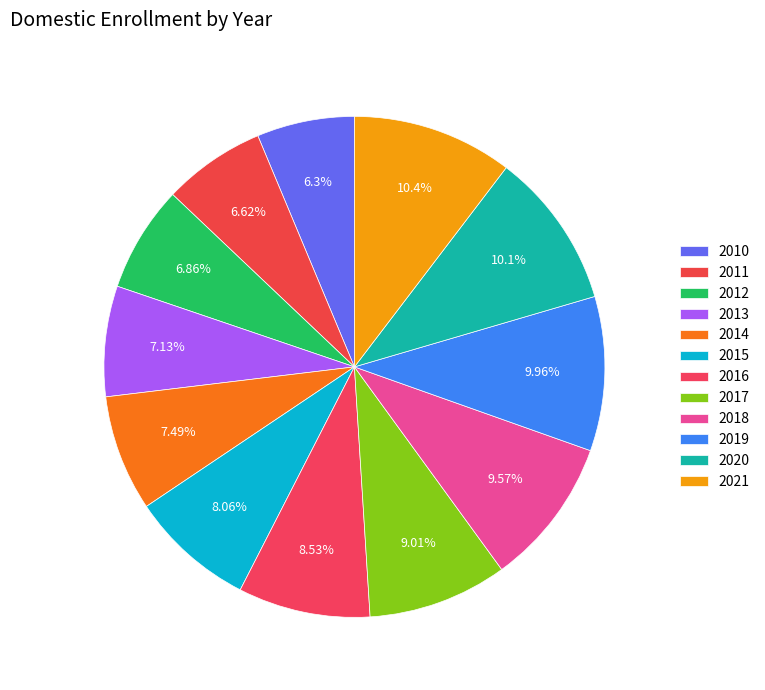

Count the number of slices in the pie.

12